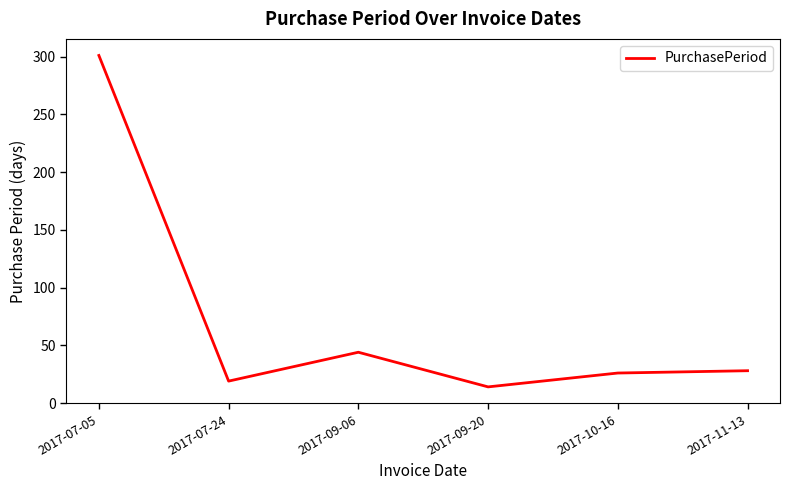

Approximately how many times larger is the value at 2017-07-05 compared to 2017-10-16?

11.6